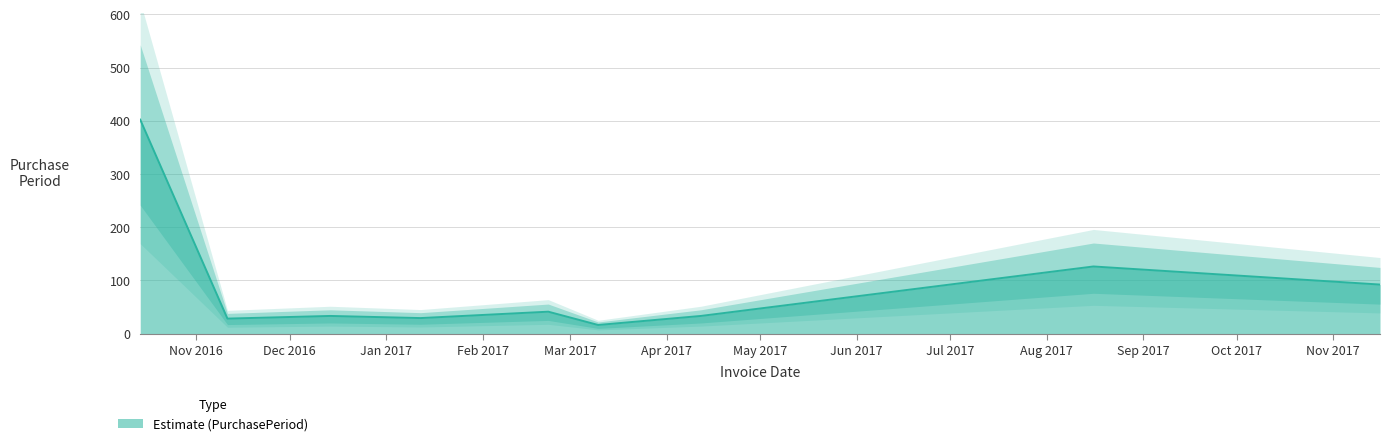

How many points are lower than both their immediate neighbors (excluding endpoints)?

3